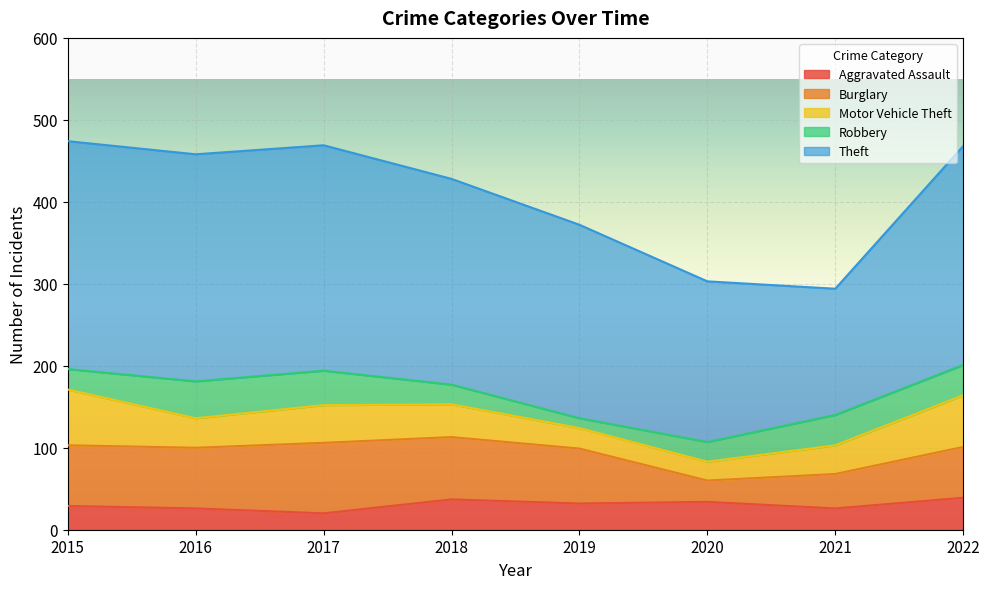

What is the approximate value of Aggravated Assault at 2020, to the nearest 5?

35